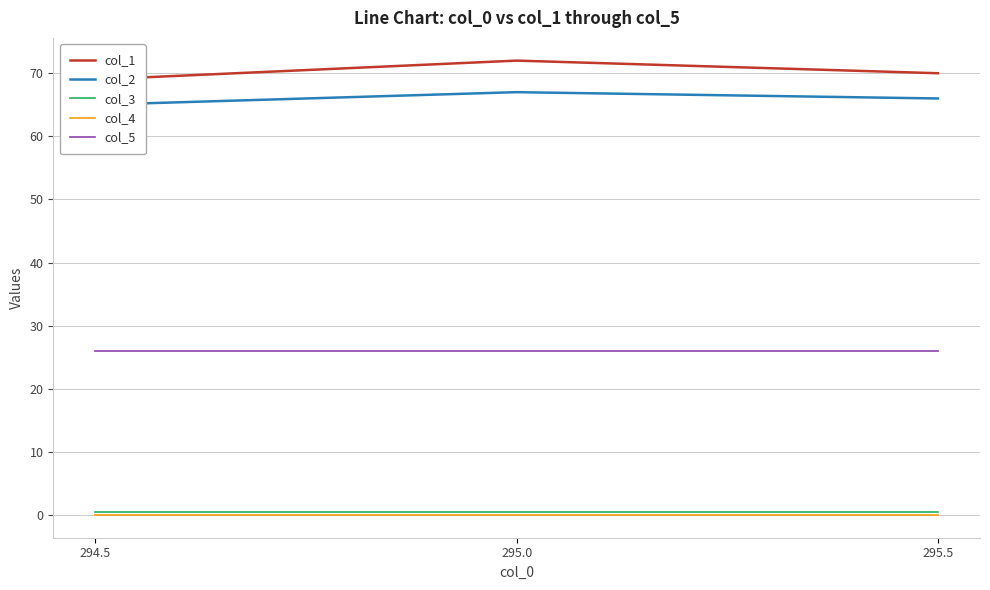

Where does the col_1 series first go above 70?

295.0